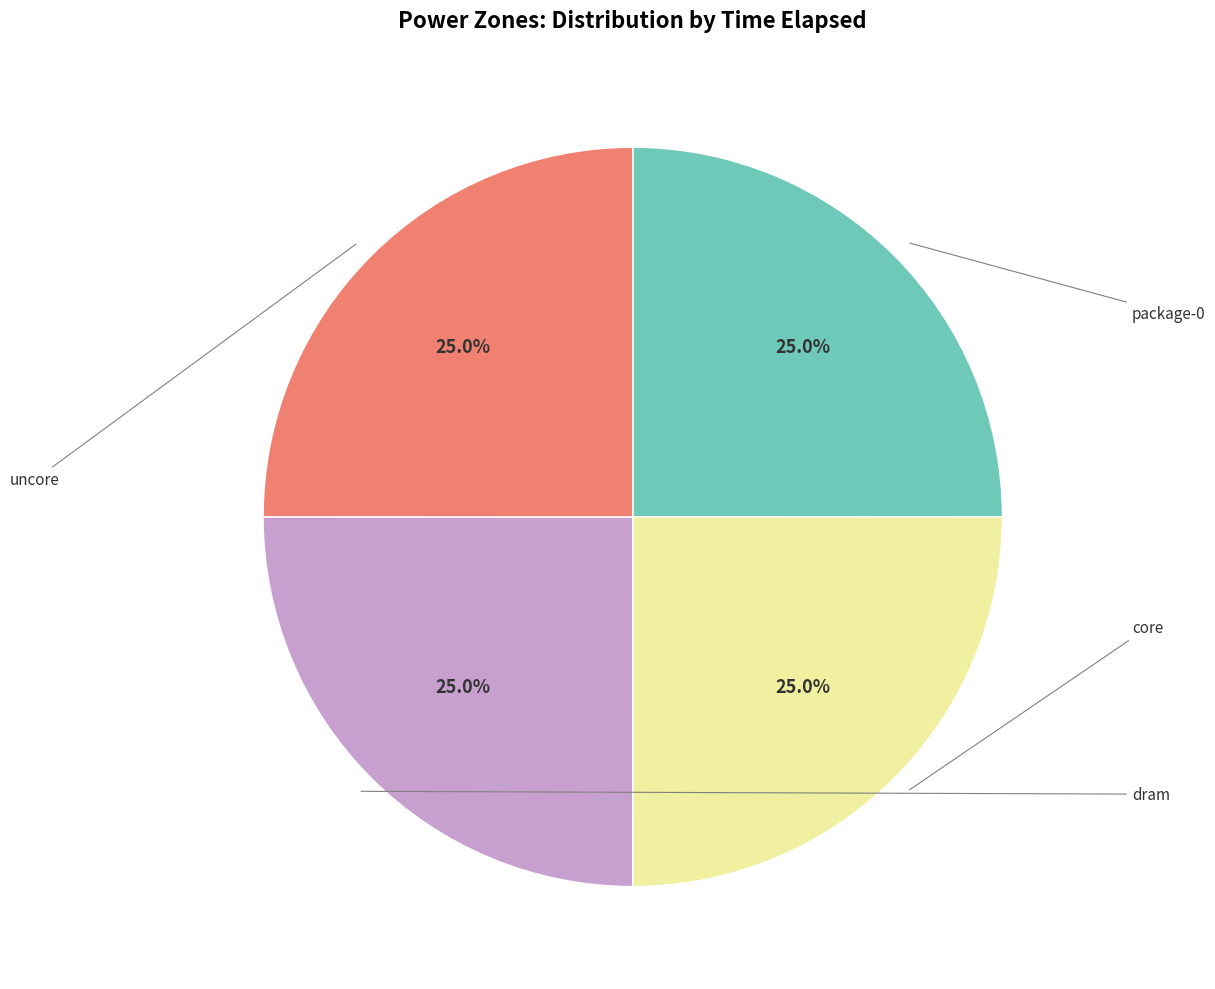

Which category has the smallest portion of the pie?

uncore